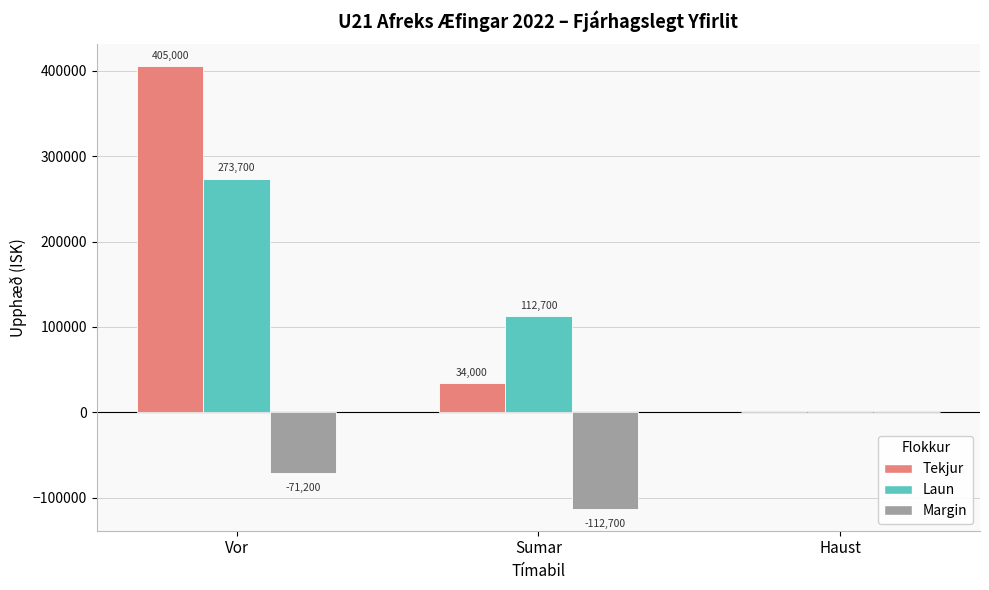

Reading left to right, list all the values displayed in this chart.

Tekjur: Vor=405000	Sumar=34000	Haust=0
Laun: Vor=273700	Sumar=112700	Haust=0
Margin: Vor=-71200	Sumar=-112700	Haust=0